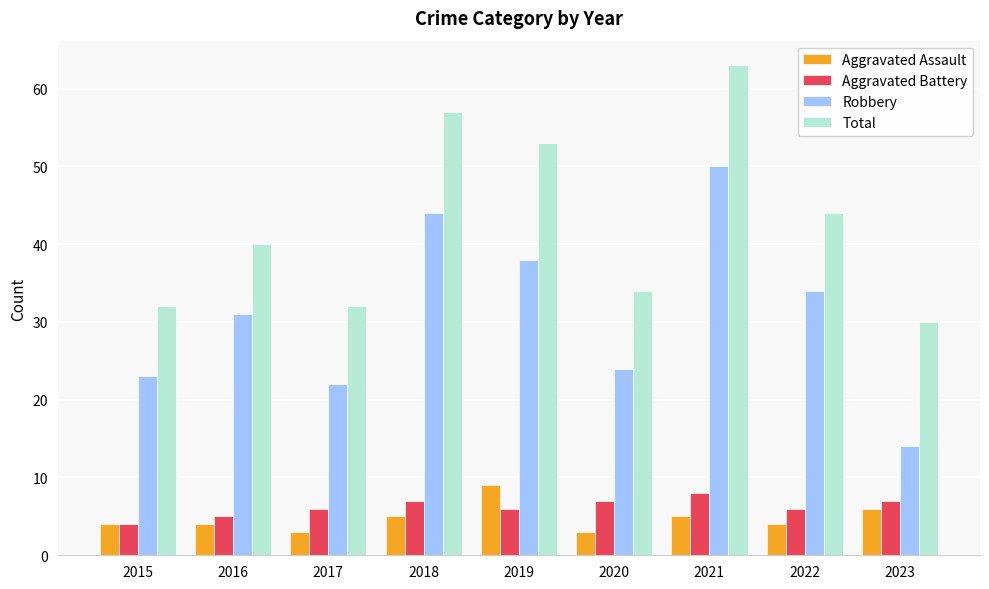

What is the total value across all series at 2017?

63